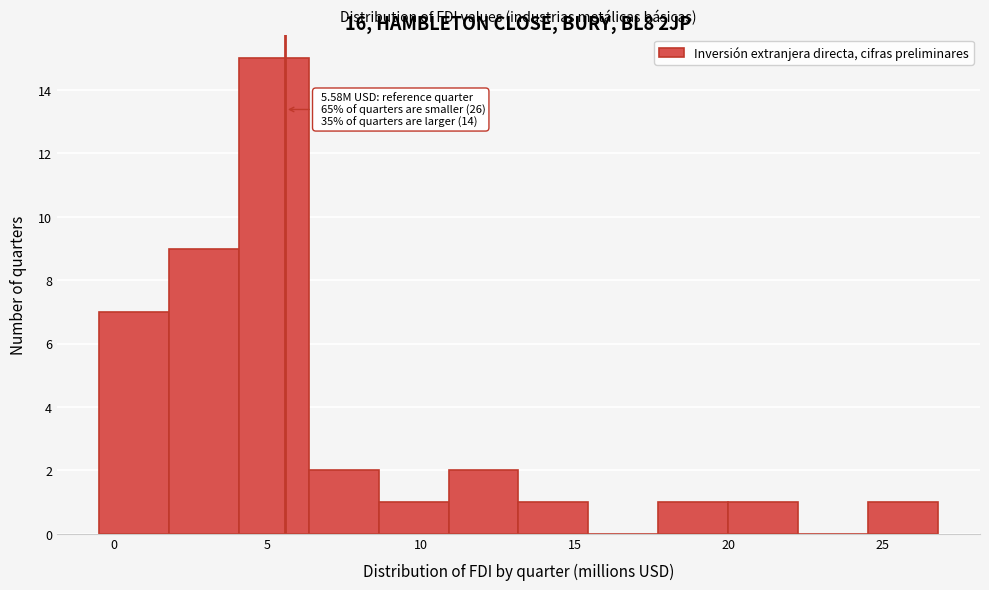

Over which range of the x-axis is the bar tallest?

4.0 to 6.5